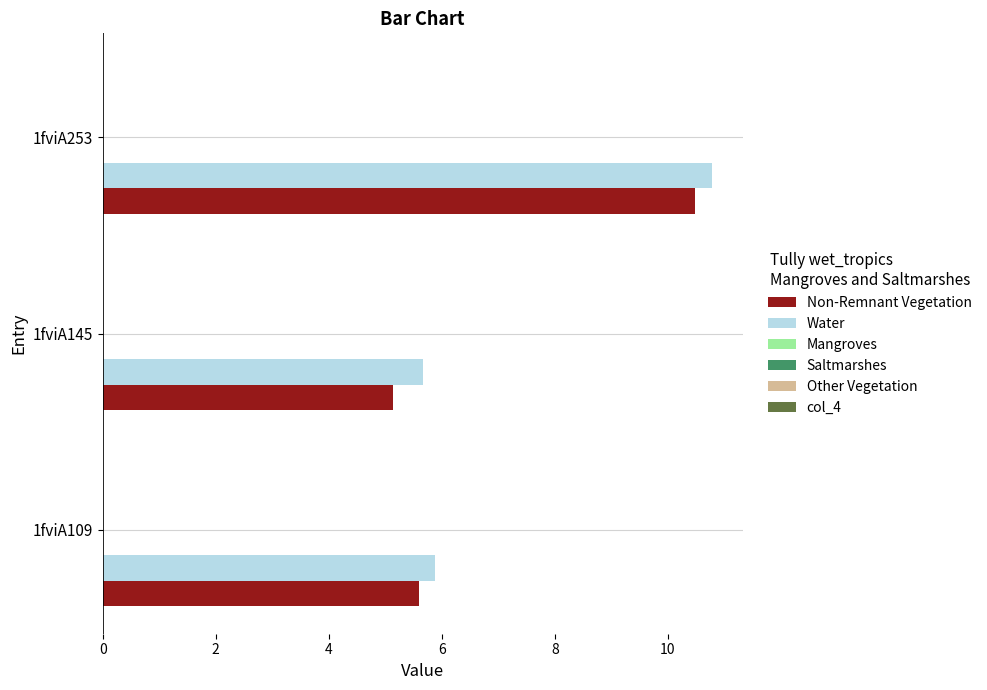

What is the difference between the maximum and minimum values in the Non-Remnant Vegetation series?

5.3